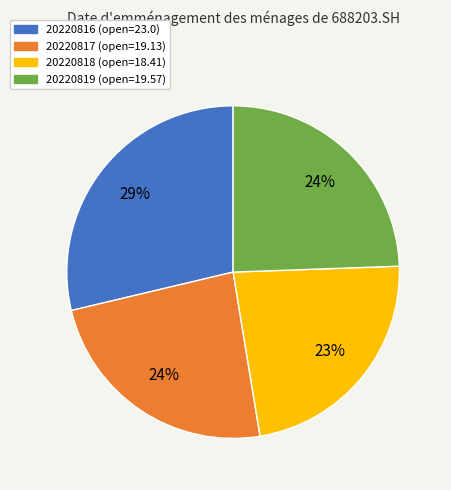

Is it true that 20220817 is 10% of the pie?

False